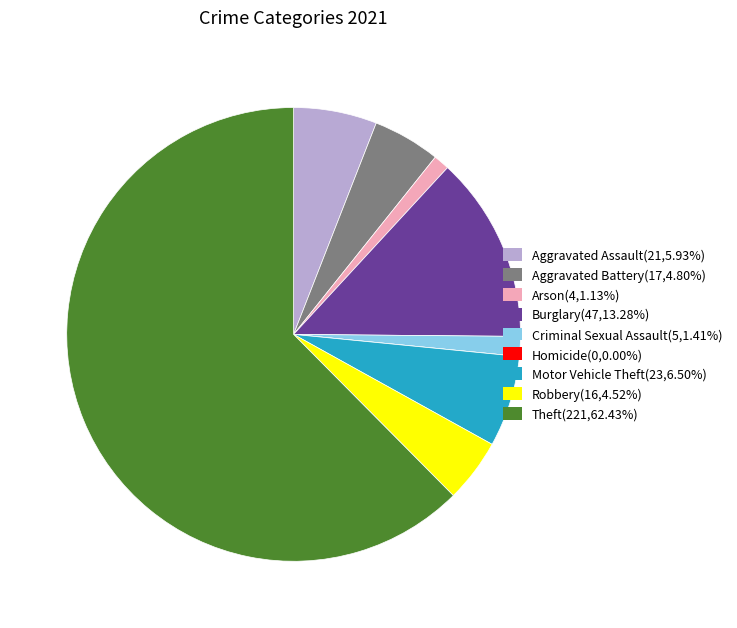

What is the largest slice in the pie chart?

Theft